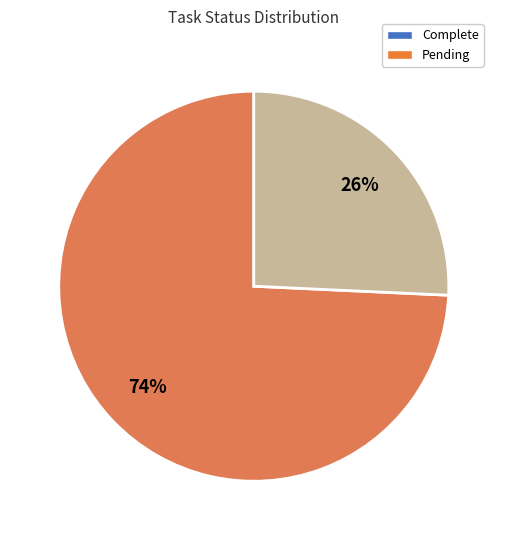

Is there a majority slice in this chart?

Yes